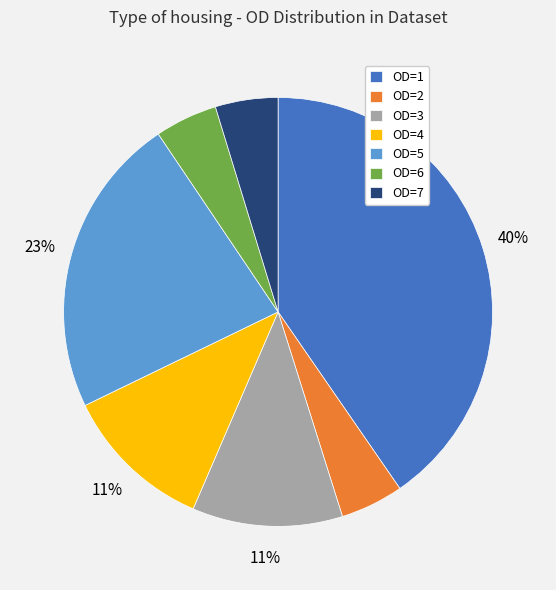

What is the ratio of the value at OD=4 to the value at OD=5?

0.5